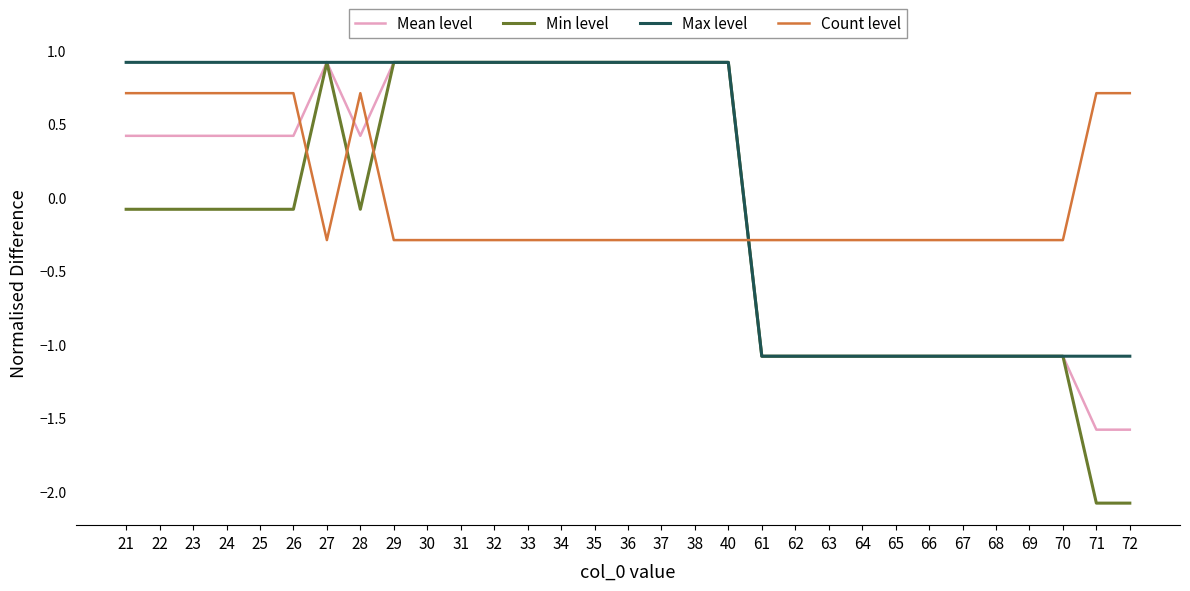

How many values in Min level are below zero?

19